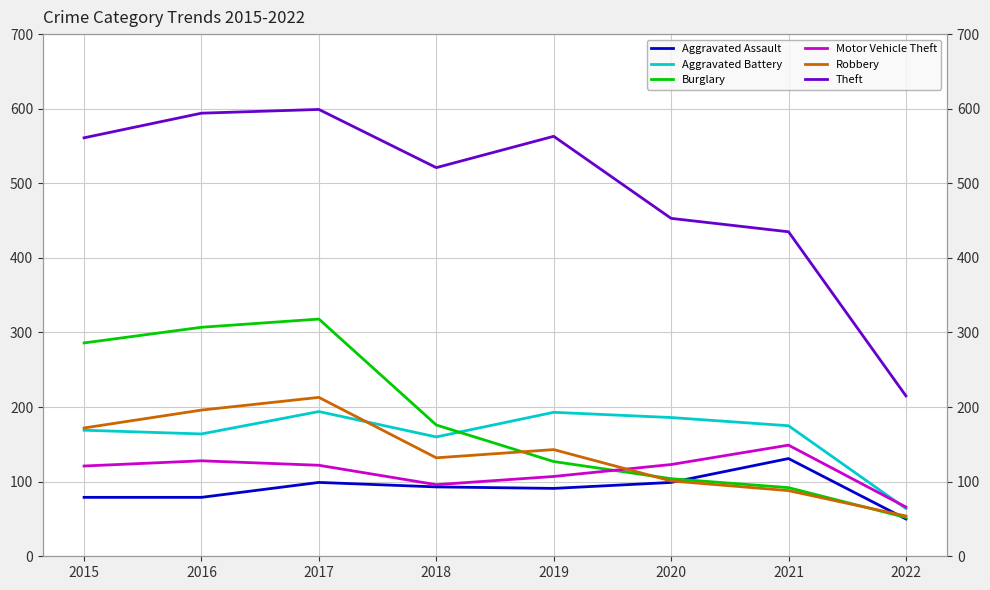

How many lines are shown in the chart?

6